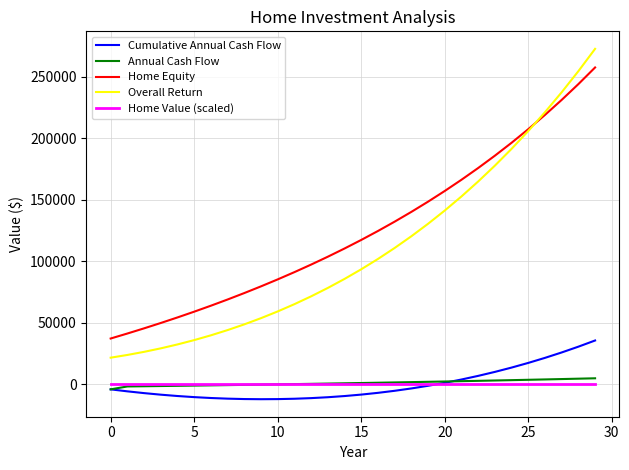

List the series in order of their peak value, lowest first.

Home Value (scaled), Annual Cash Flow, Cumulative Annual Cash Flow, Home Equity, Overall Return